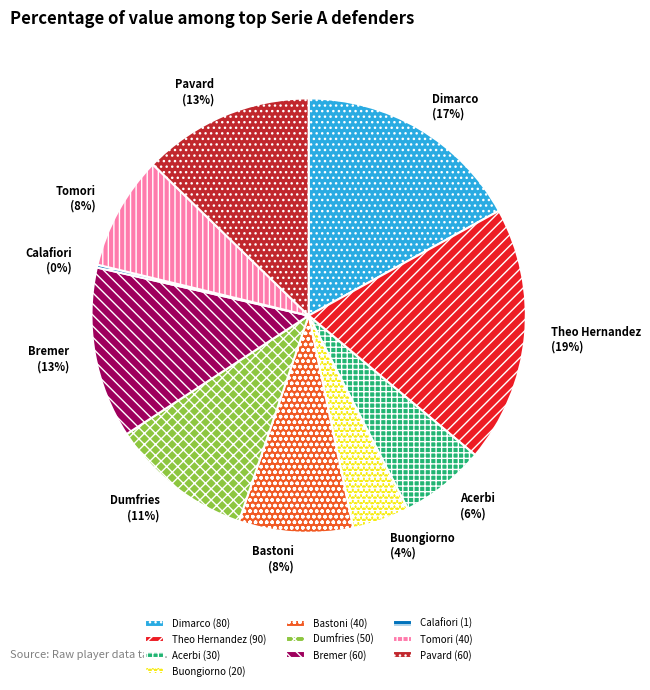

Which has a higher value, Pavard or Buongiorno?

Pavard